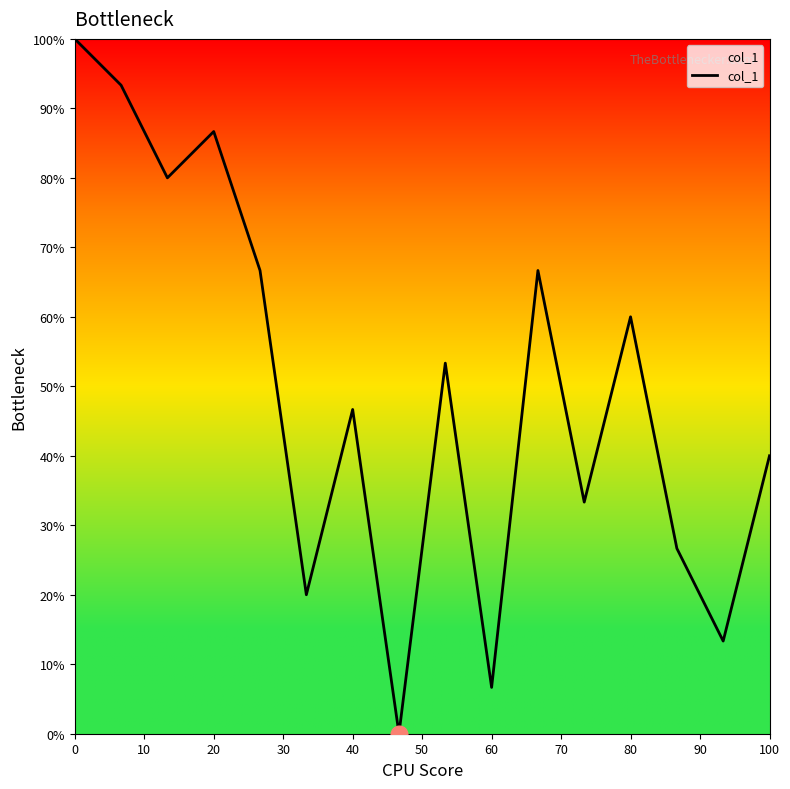

True or false: the data has more than 1 interior local peaks.

True